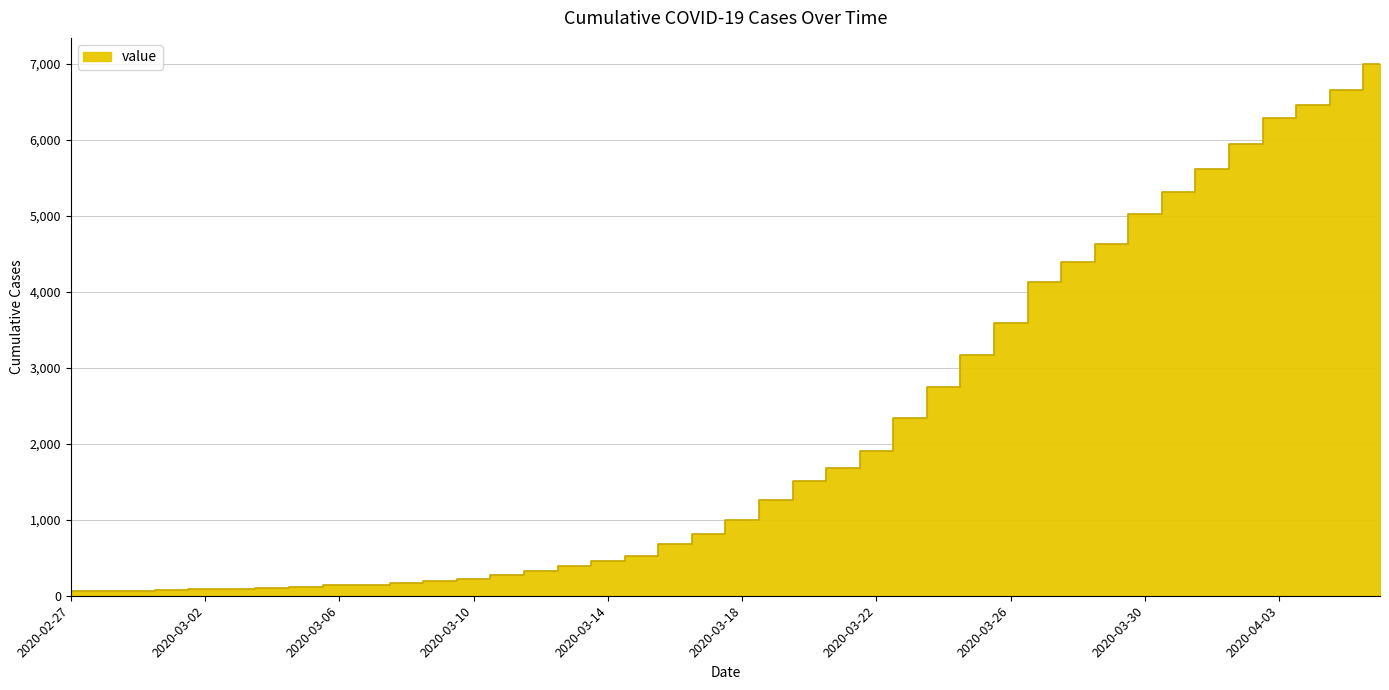

List the labels in order of value, smallest first.

2020-02-27, 2020-02-28, 2020-02-29, 2020-03-01, 2020-03-02, 2020-03-03, 2020-03-04, 2020-03-05, 2020-03-06, 2020-03-07, 2020-03-08, 2020-03-09, 2020-03-10, 2020-03-11, 2020-03-12, 2020-03-13, 2020-03-14, 2020-03-15, 2020-03-16, 2020-03-17, 2020-03-18, 2020-03-19, 2020-03-20, 2020-03-21, 2020-03-22, 2020-03-23, 2020-03-24, 2020-03-25, 2020-03-26, 2020-03-27, 2020-03-28, 2020-03-29, 2020-03-30, 2020-03-31, 2020-04-01, 2020-04-02, 2020-04-03, 2020-04-04, 2020-04-05, 2020-04-06